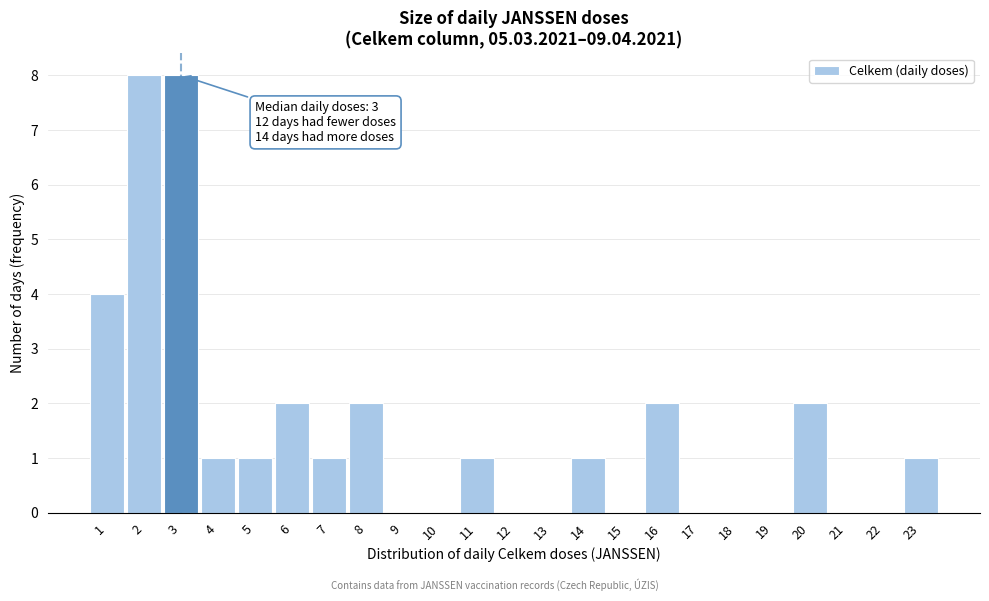

Reading right to left, list all the values displayed in this chart.

23=1	22=0	21=0	20=2	19=0	18=0	17=0	16=2	15=0	14=1	13=0	12=0	11=1	10=0	9=0	8=2	7=1	6=2	5=1	4=1	3=8	2=8	1=4